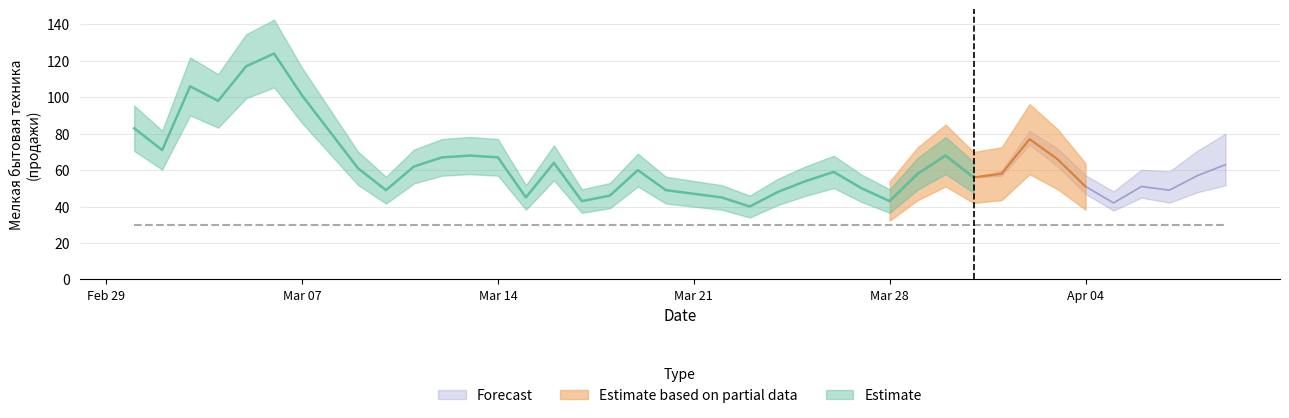

True or false: Мелкая бытовая техника has more than 1 points higher than both neighbors.

True